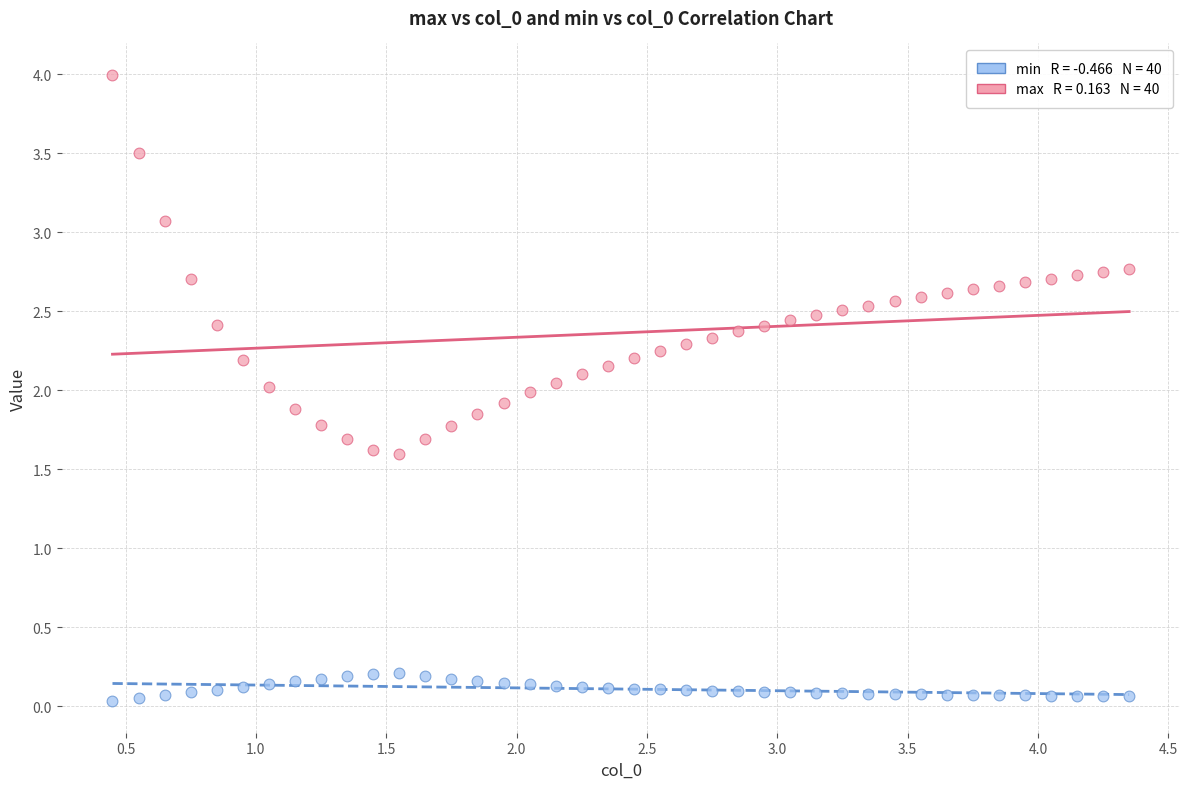

Across all data points, what is the range of X values (max minus min)?

3.9